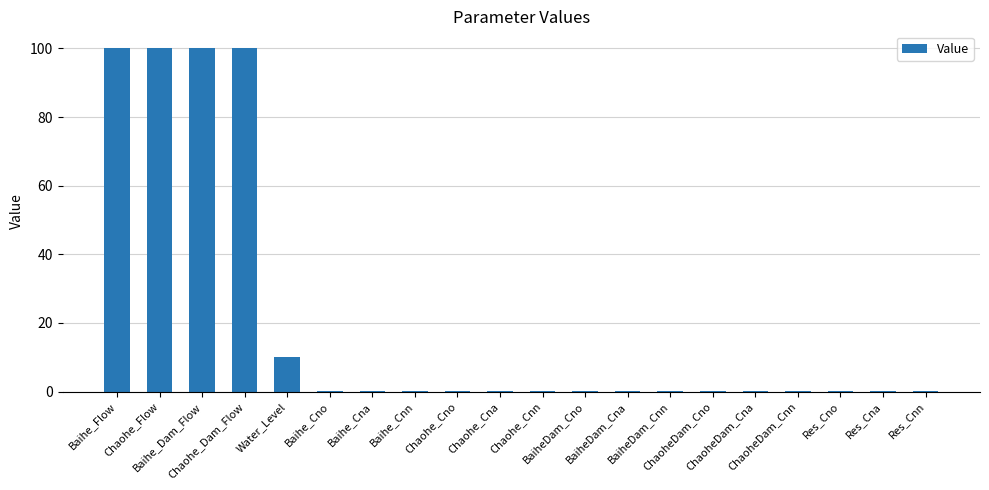

True or false: the data shows 2.6 at Water_Level.

False